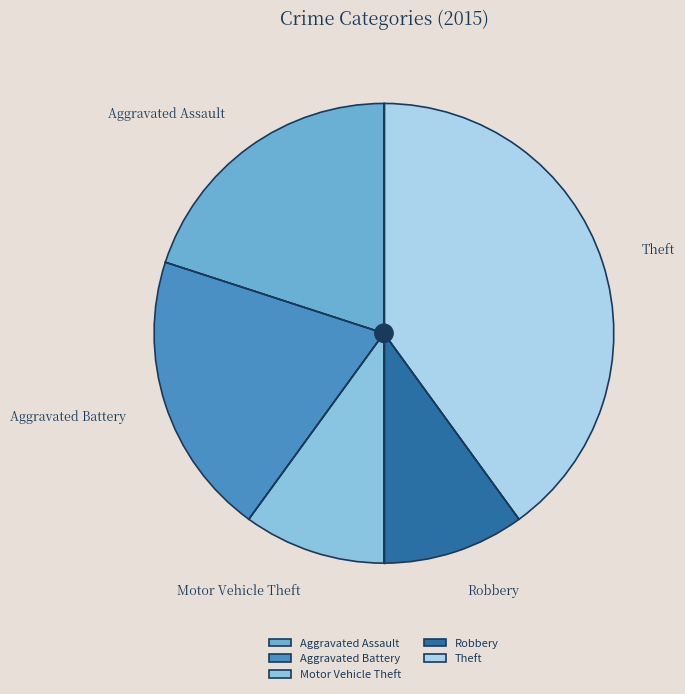

Approximately how many times larger is the value at Aggravated Battery compared to Aggravated Assault?

1.0